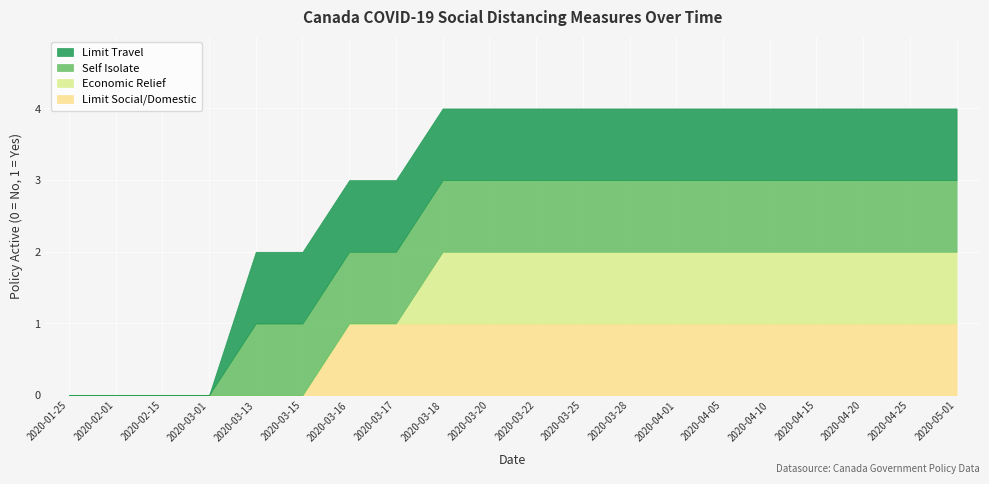

What value does the socialdistance_limittravel series have at 2020-04-20?

1